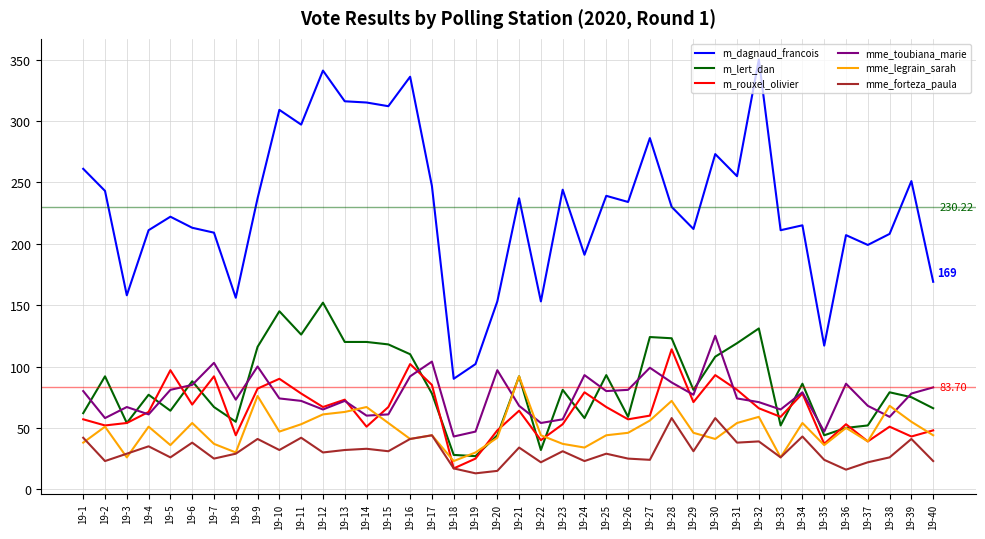

Is the value of m_dagnaud_francois at 19-1 greater than the value of m_rouxel_olivier at 19-17?

Yes